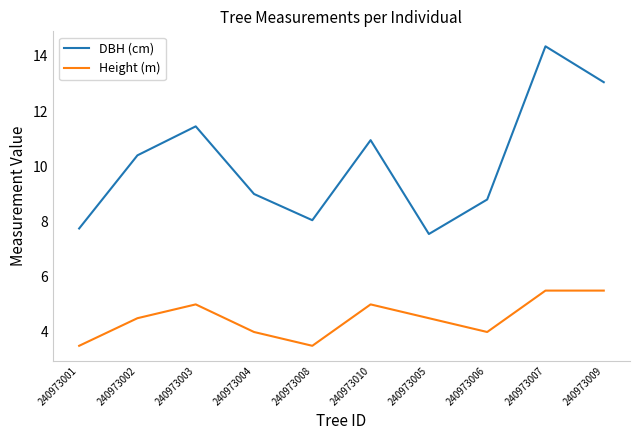

Which series has the largest total across all categories?

DBH (cm)